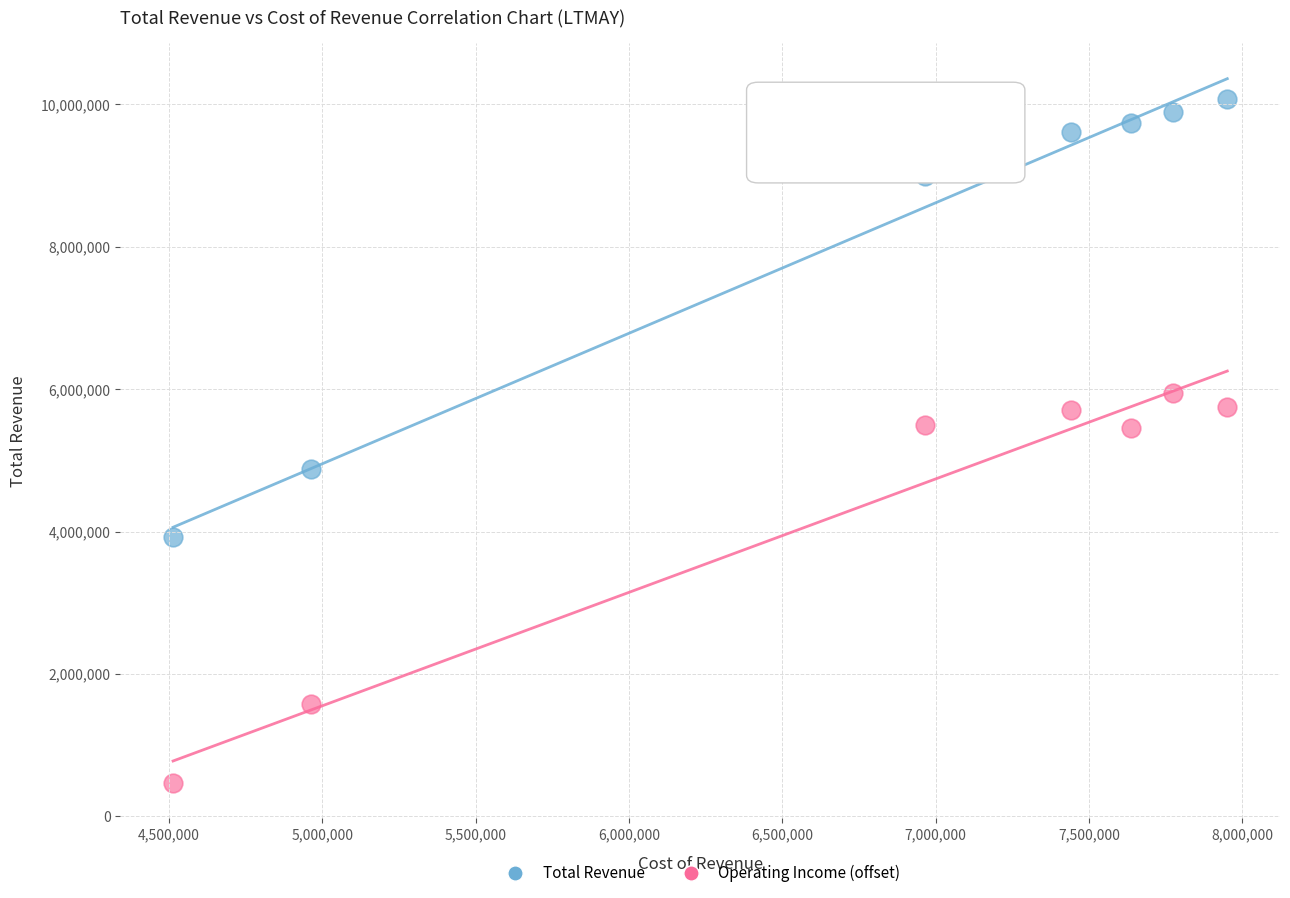

In the Total Revenue series, what Y value is closest to 6996900?

8988300